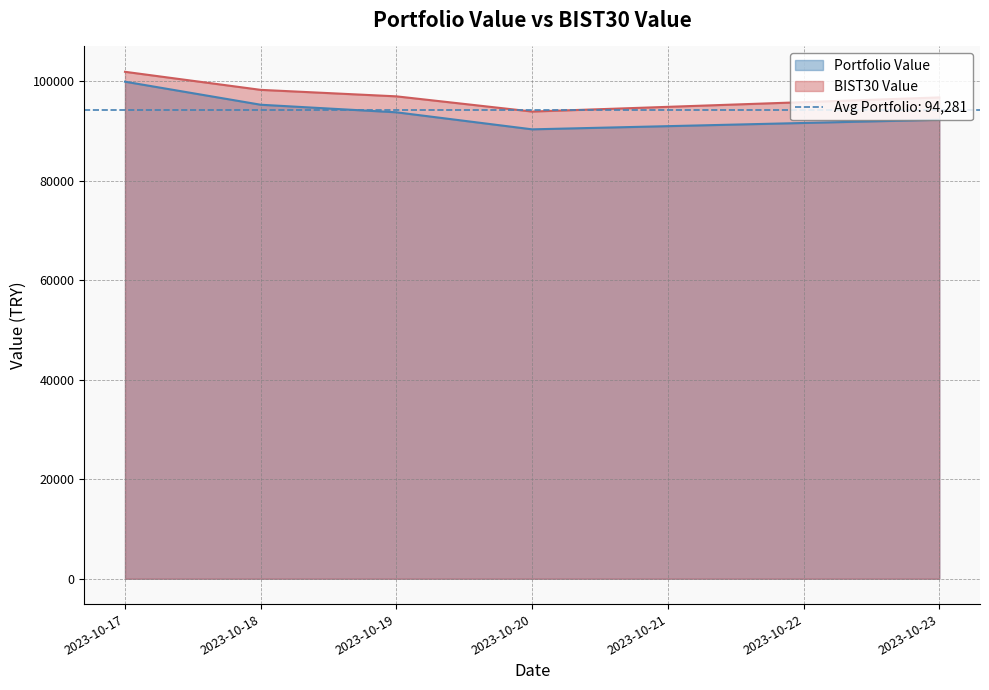

Read the Portfolio Value value at 2023-10-23.

92228.1